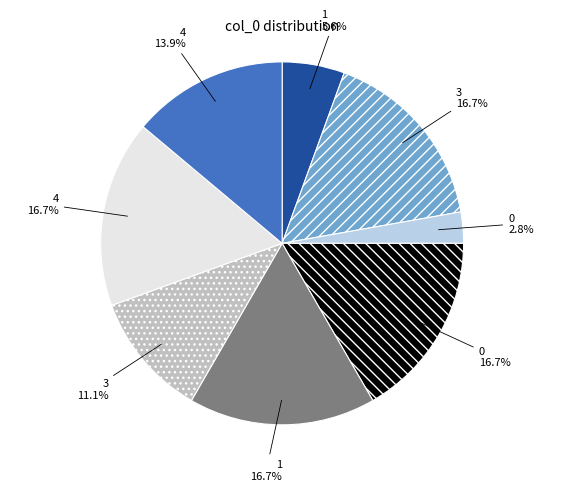

Is there any slice that represents more than half of the pie?

No